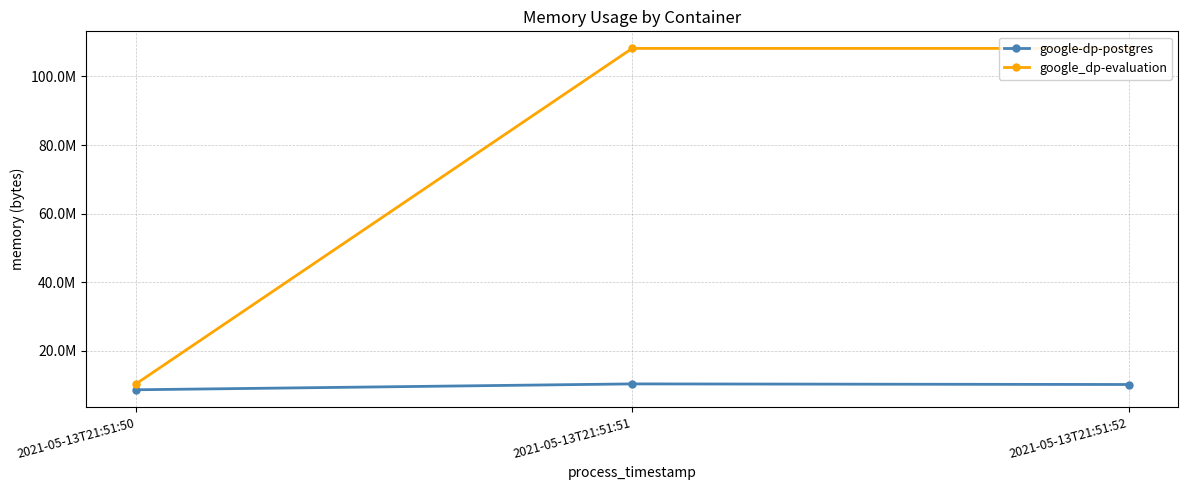

What value does the google_dp-evaluation series have at 2021-05-13T21:51:50?

10244096